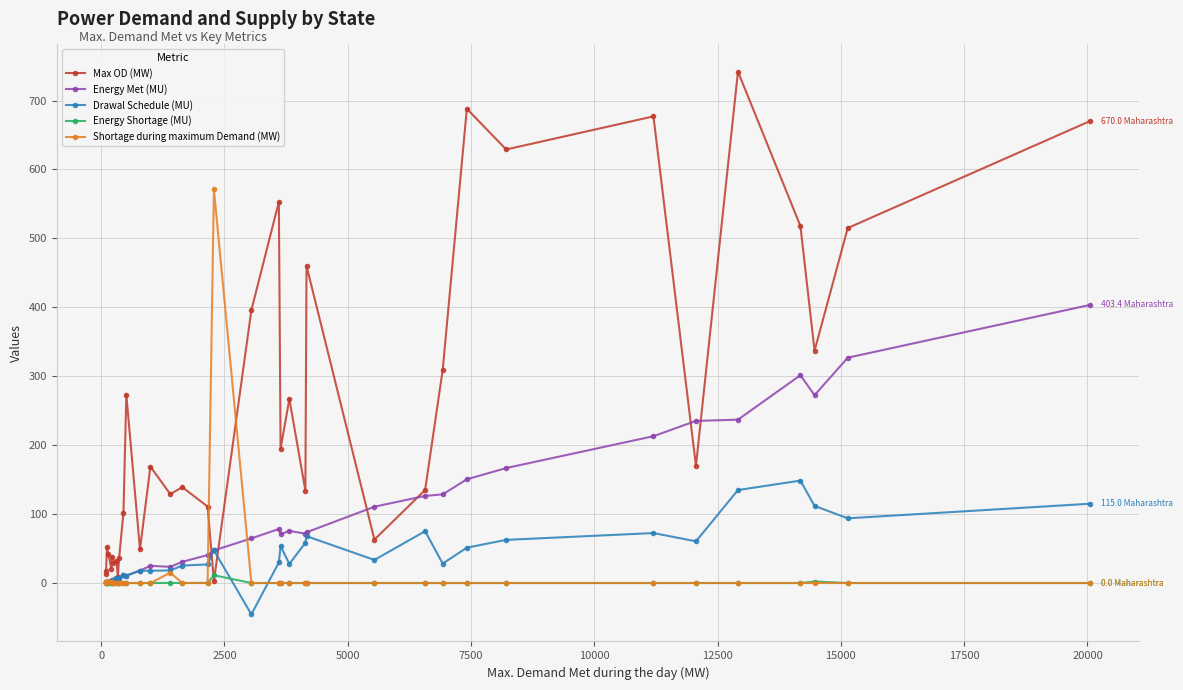

Which series has the largest total across all categories?

Max OD (MW)